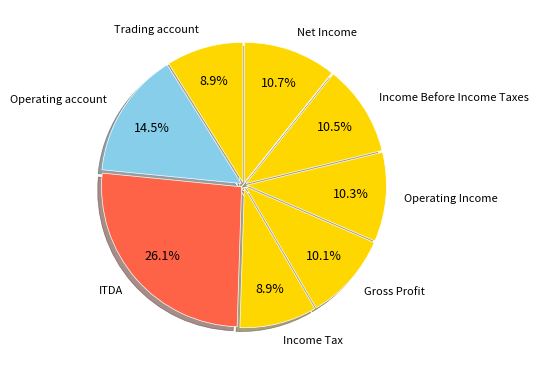

Combined, do Gross Profit and Net Income account for over 50%?

No